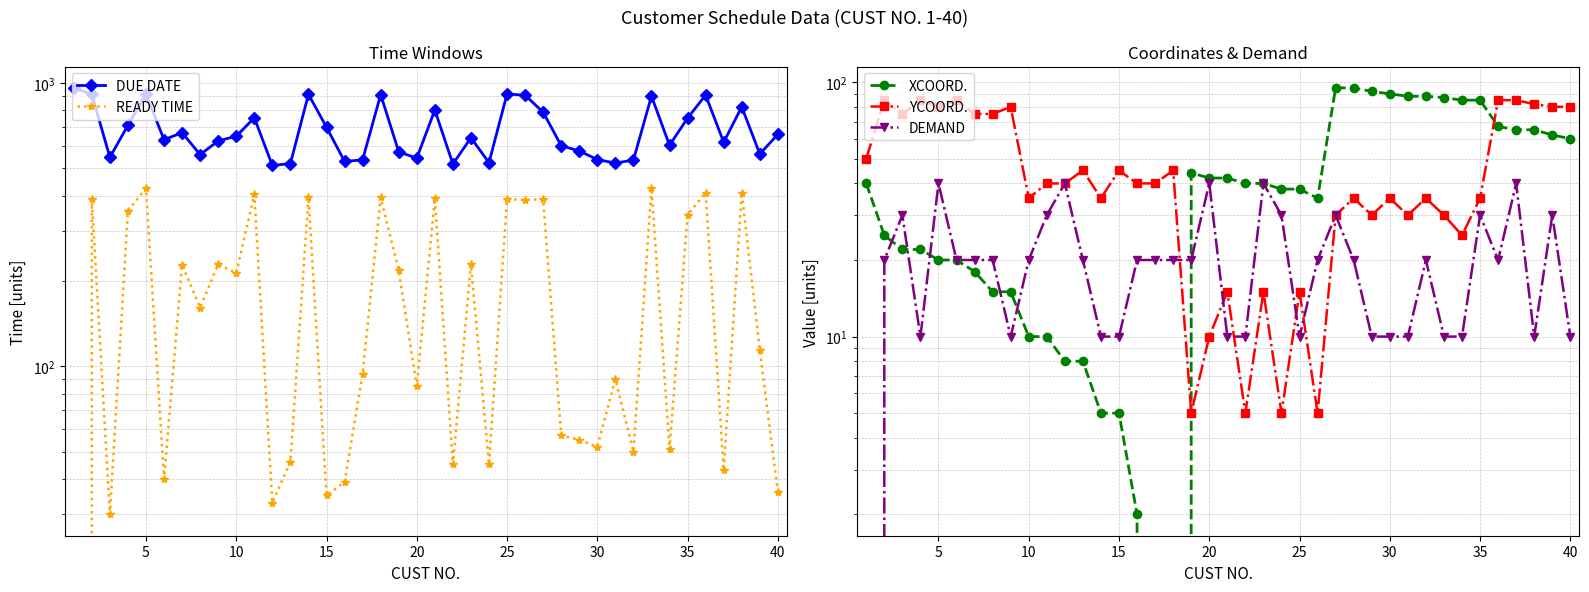

What is the average value of the DEMAND series?

20